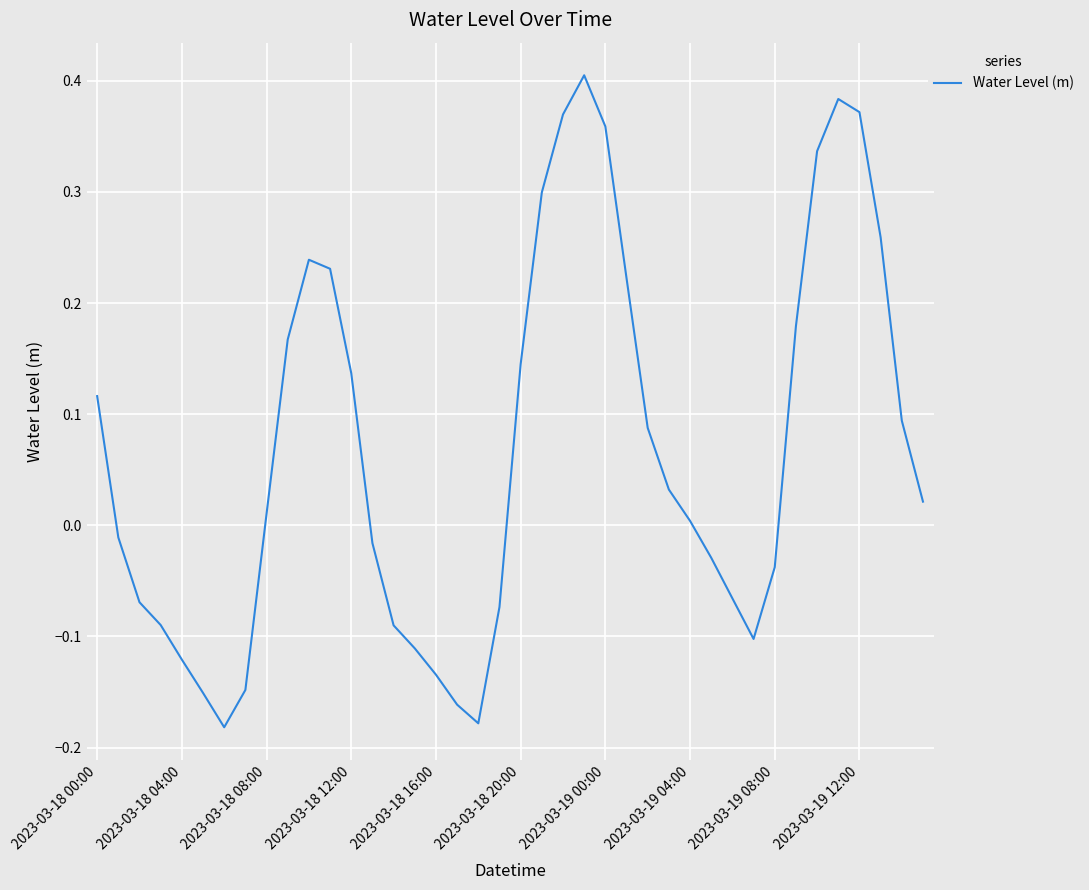

What is the difference between the maximum and minimum values?

0.6